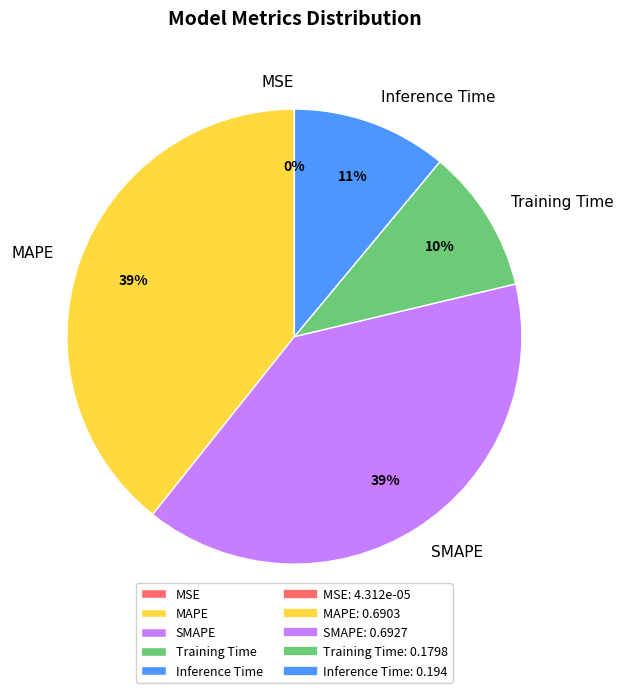

Is it true that Inference Time is 18% of the pie?

False